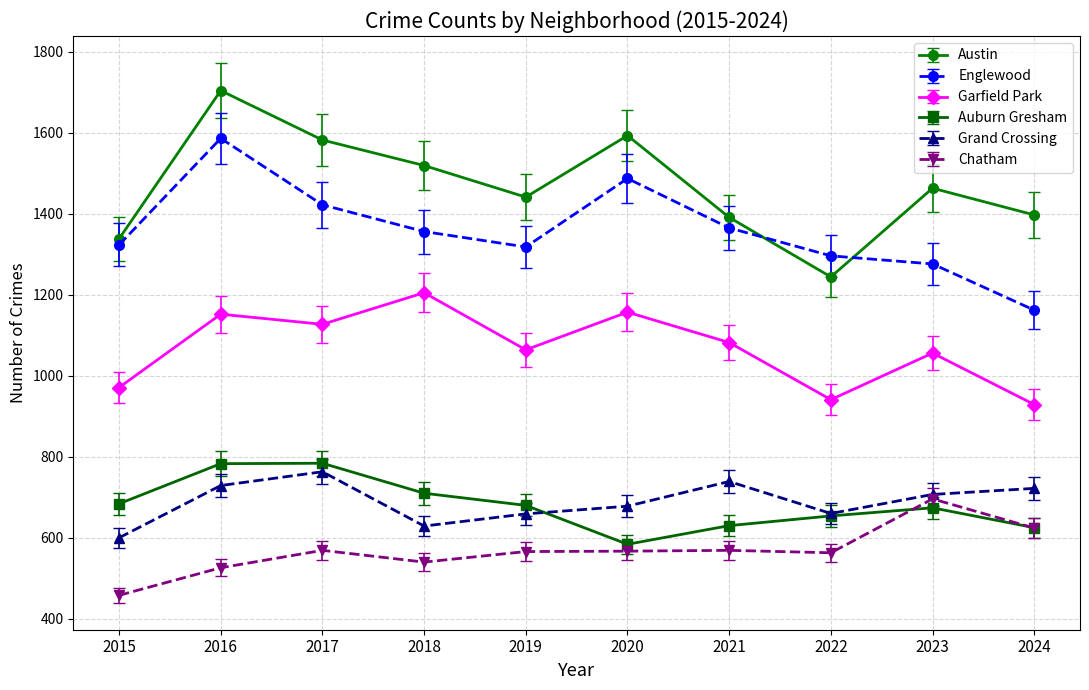

Is the value of Grand Crossing at 2022 greater than the value of Auburn Gresham at 2023?

No